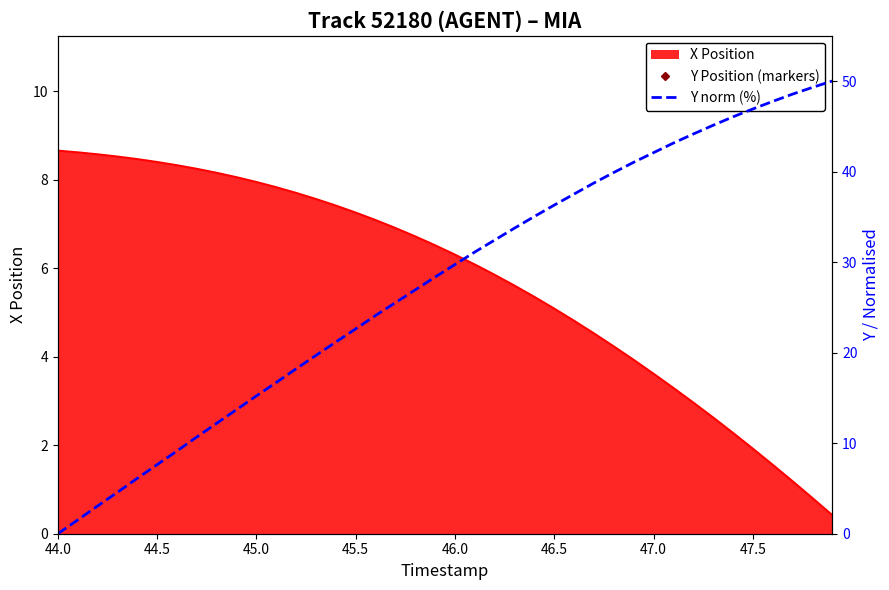

What is the minimum value for Y Position (markers)?

1148.6